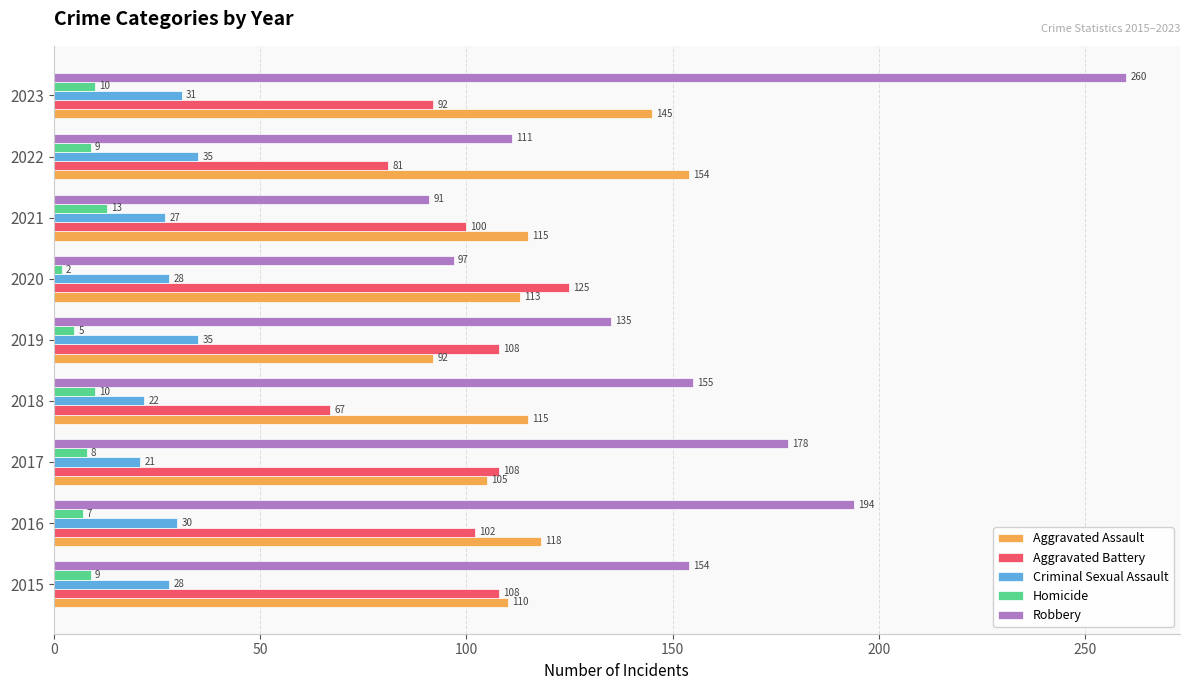

Which series changed the most between 2018 and 2019?

Aggravated Battery